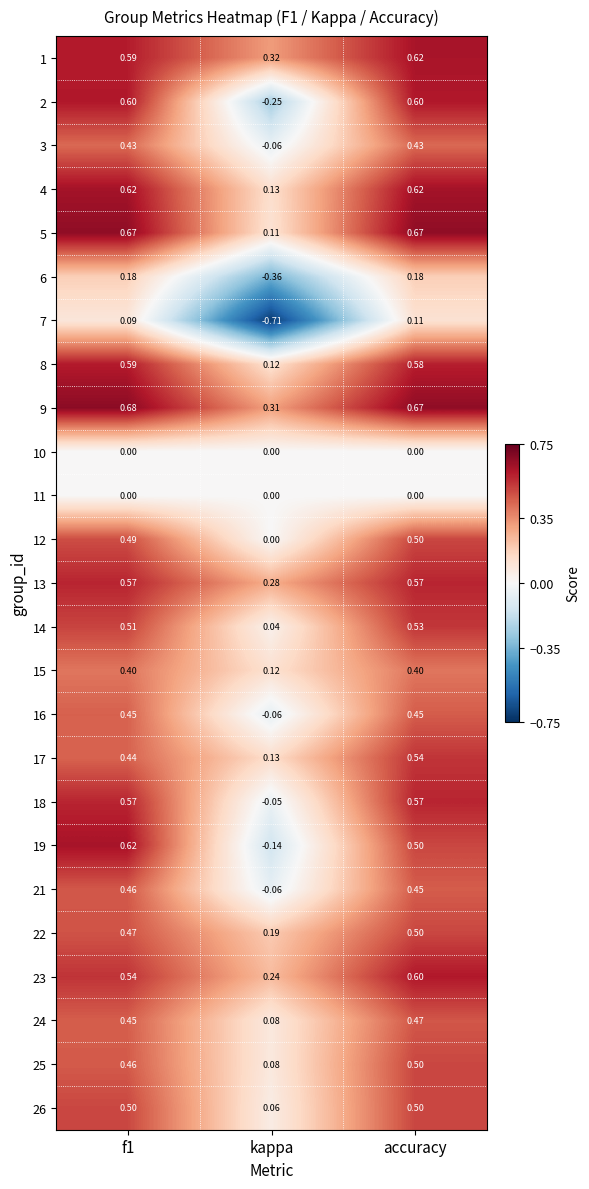

Where is 26 nearest to the value 0?

kappa